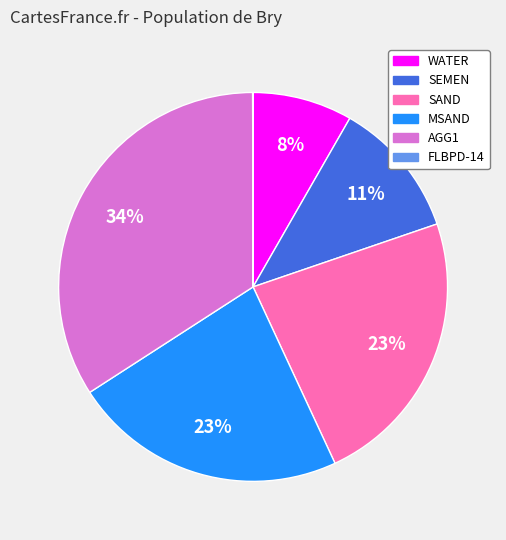

Approximately how many times larger is the value at SEMEN compared to SAND?

0.5